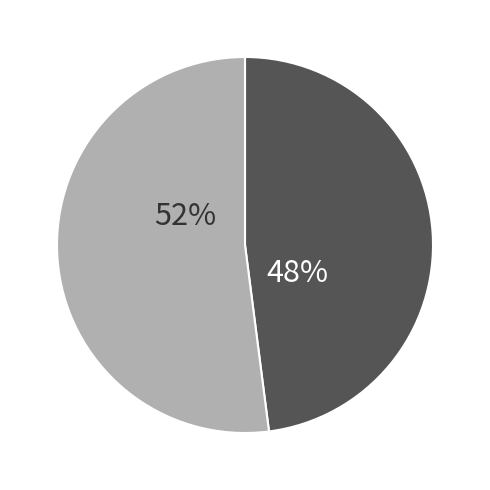

How many segments does this pie chart have?

2